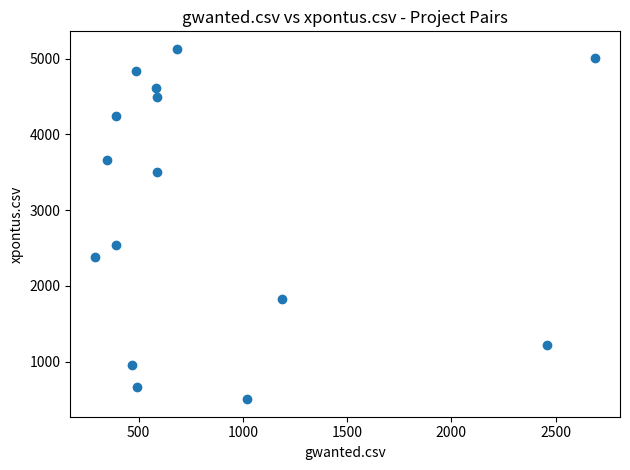

What is the range of Y values (max minus min)?

4624.0